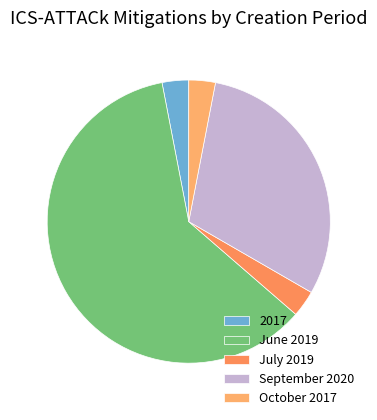

To the nearest percent, what is the difference between the largest and smallest slice percentages?

58%